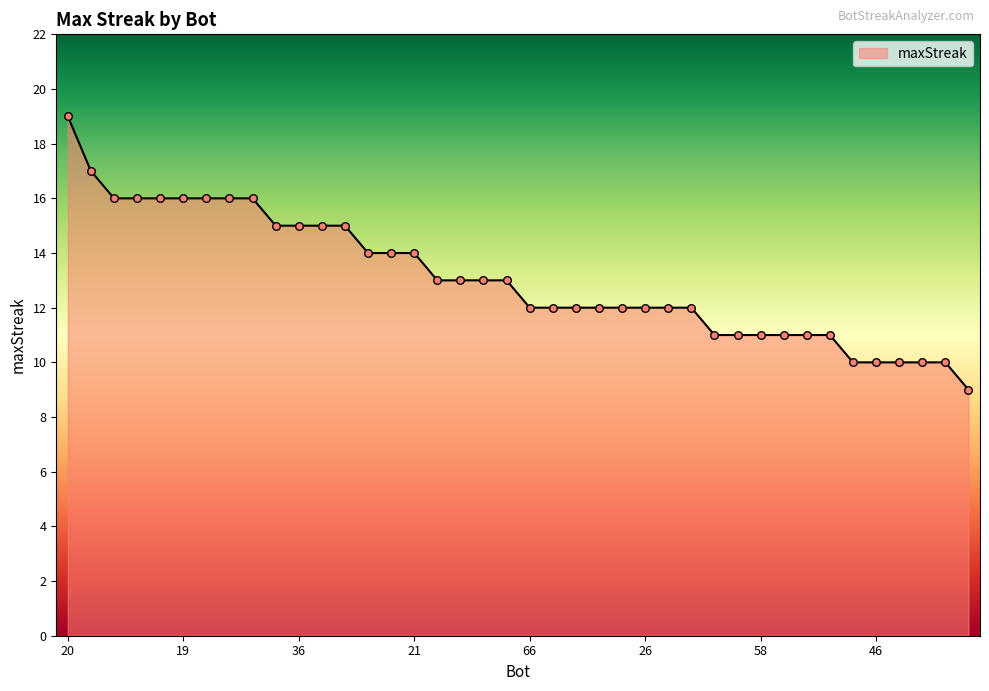

What is the difference between the maximum and minimum values?

10